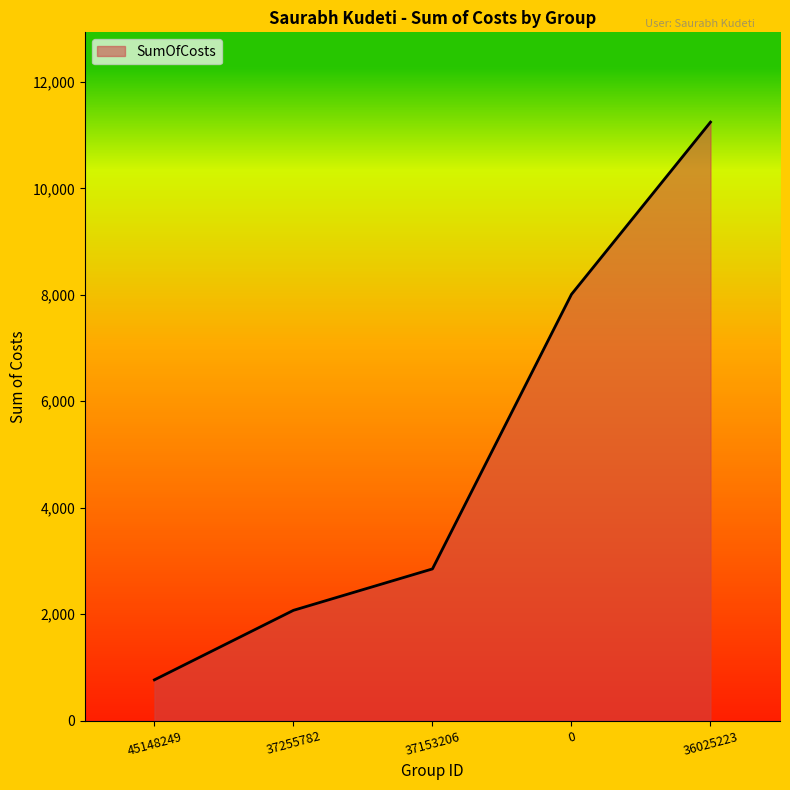

Does the chart have visible grid lines?

No